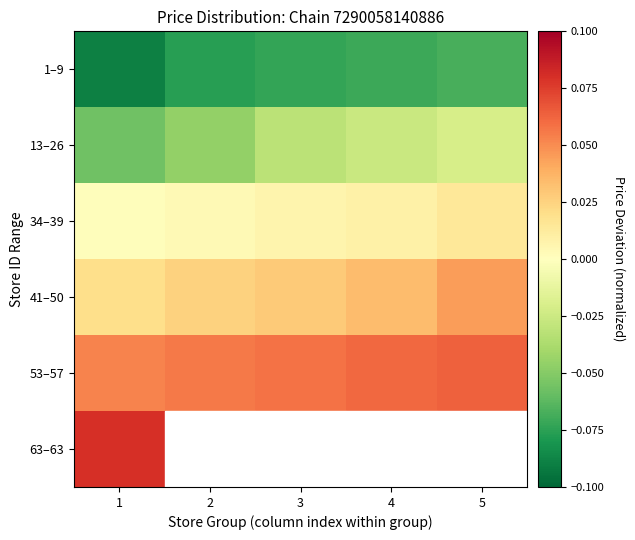

What is the smallest value displayed?

-0.1